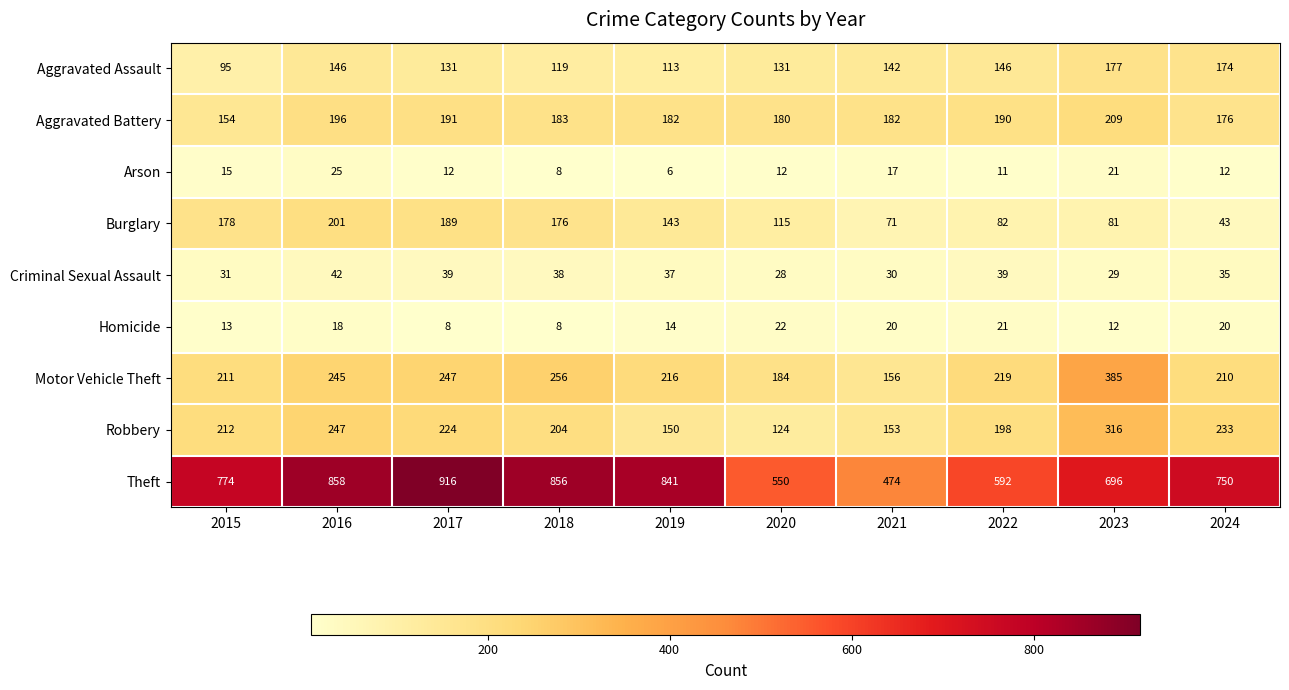

Which label corresponds to the smallest value in the chart?

2019